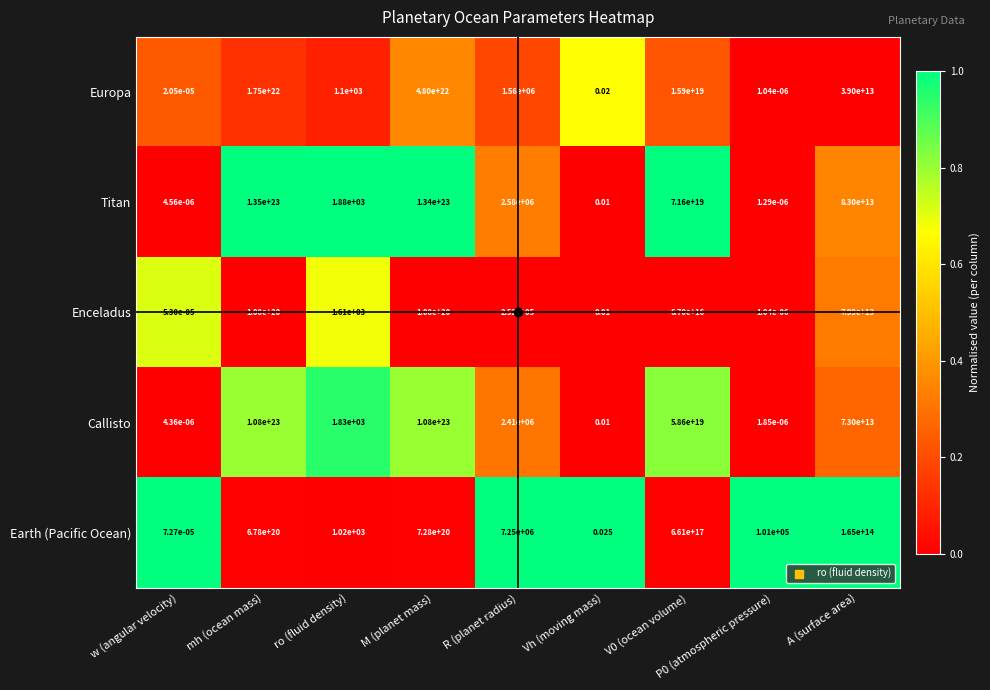

List the series in order of their peak value, highest first.

Titan, Callisto, Europa, Earth (Pacific Ocean), Enceladus